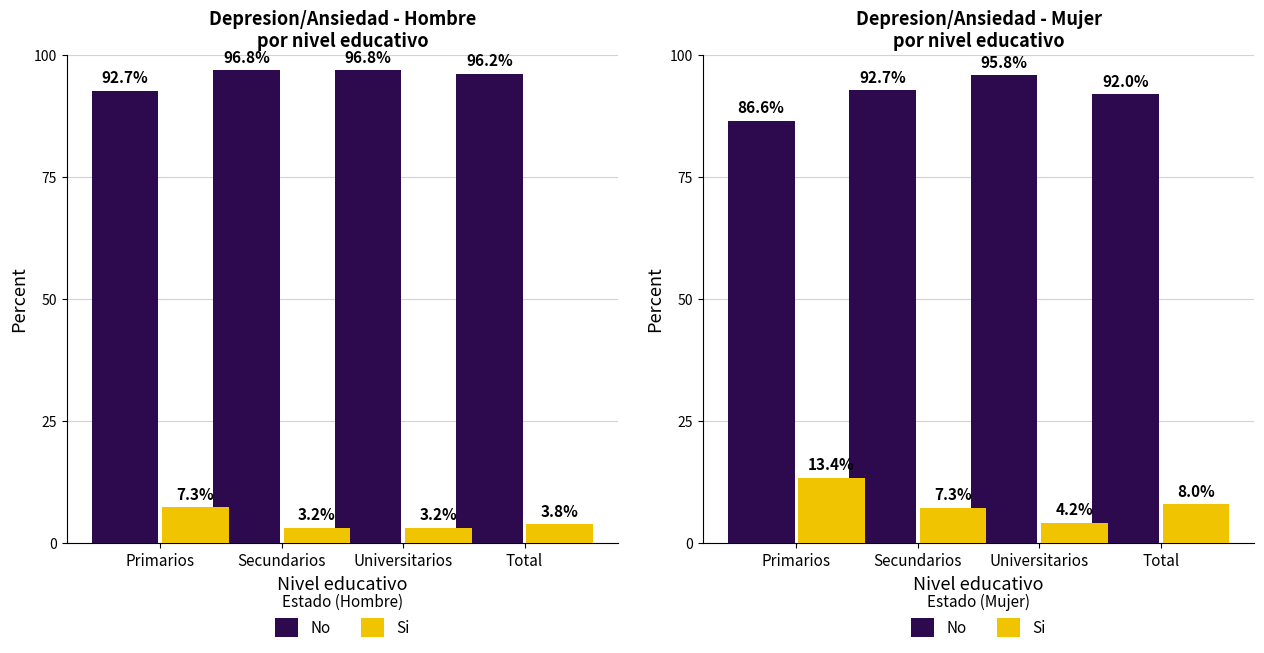

At how many categories does at least one series exceed 73?

4